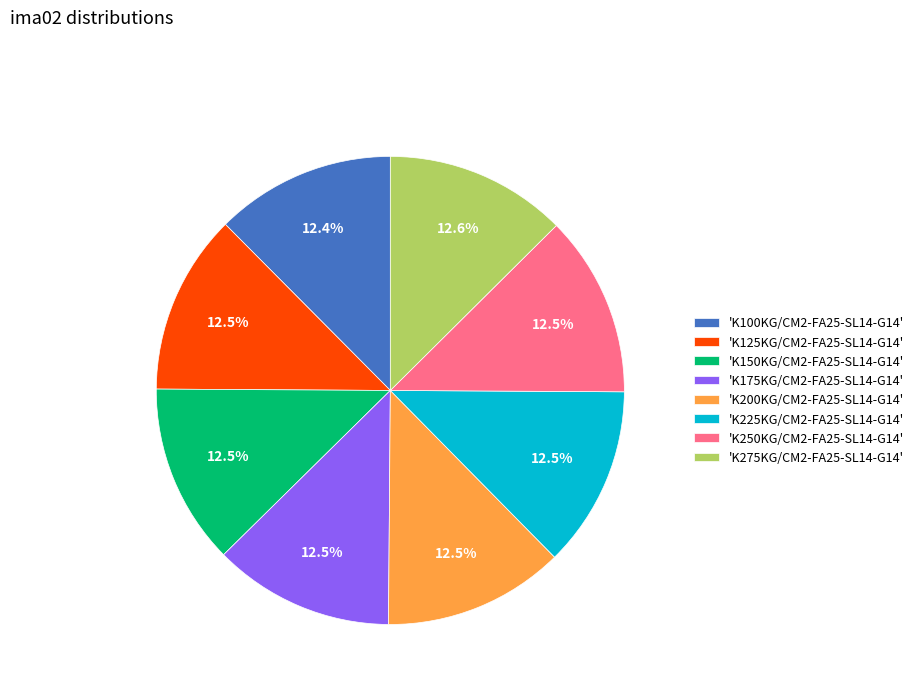

How much of the chart is everything except 'K250KG/CM2-FA25-SL14-G14'?

87.5%